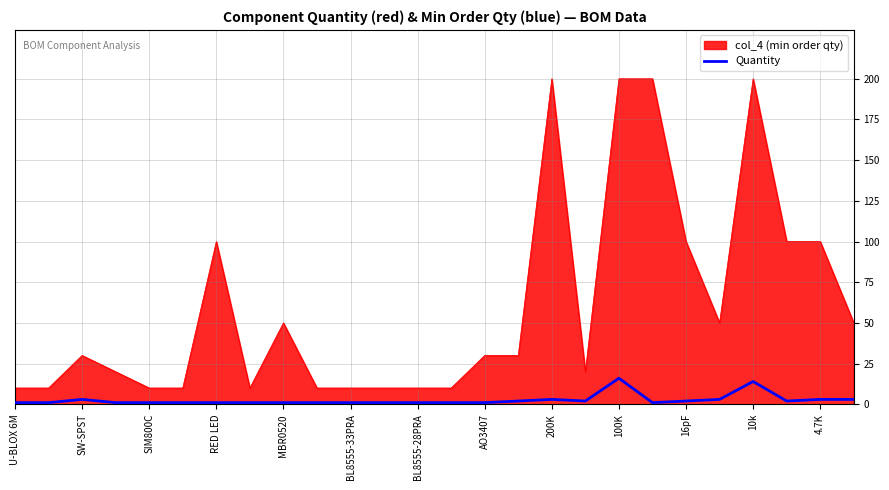

List the series in order of their peak value, lowest first.

Quantity, col_4 (min order qty)